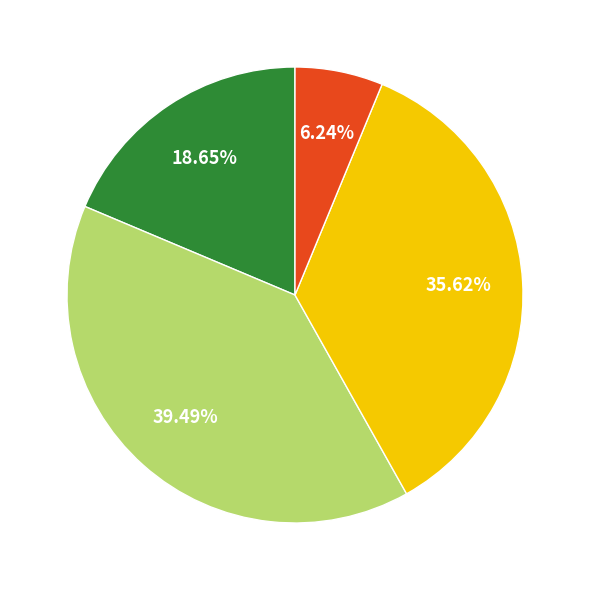

Is there any slice that represents more than half of the pie?

No